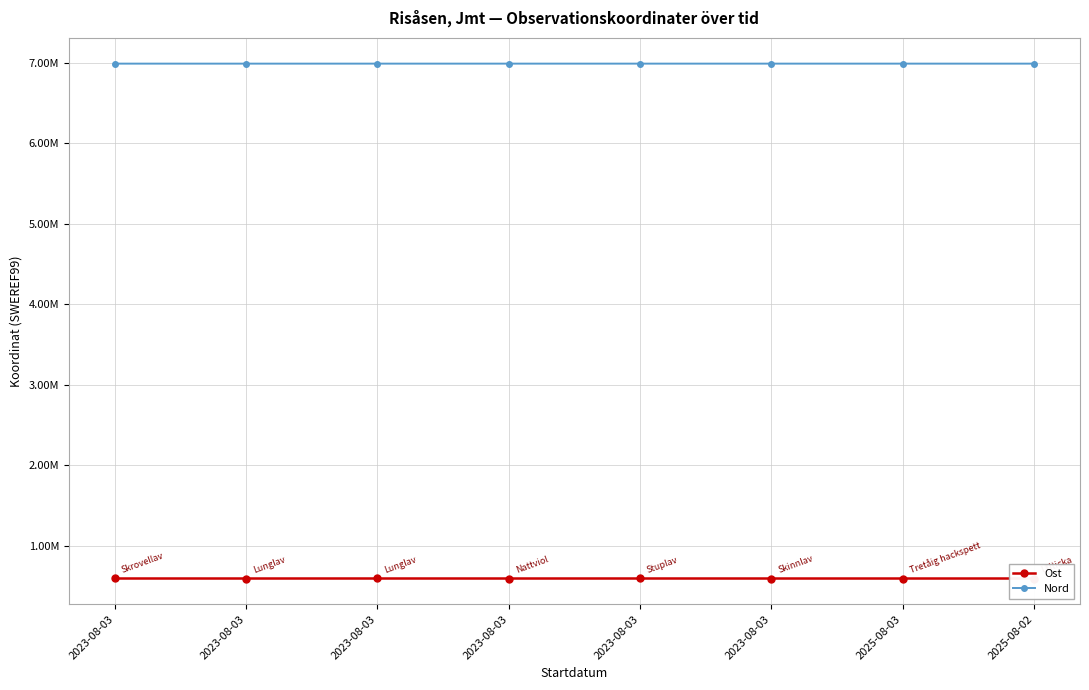

List the series in order of their overall mean, lowest first.

Ost, Nord